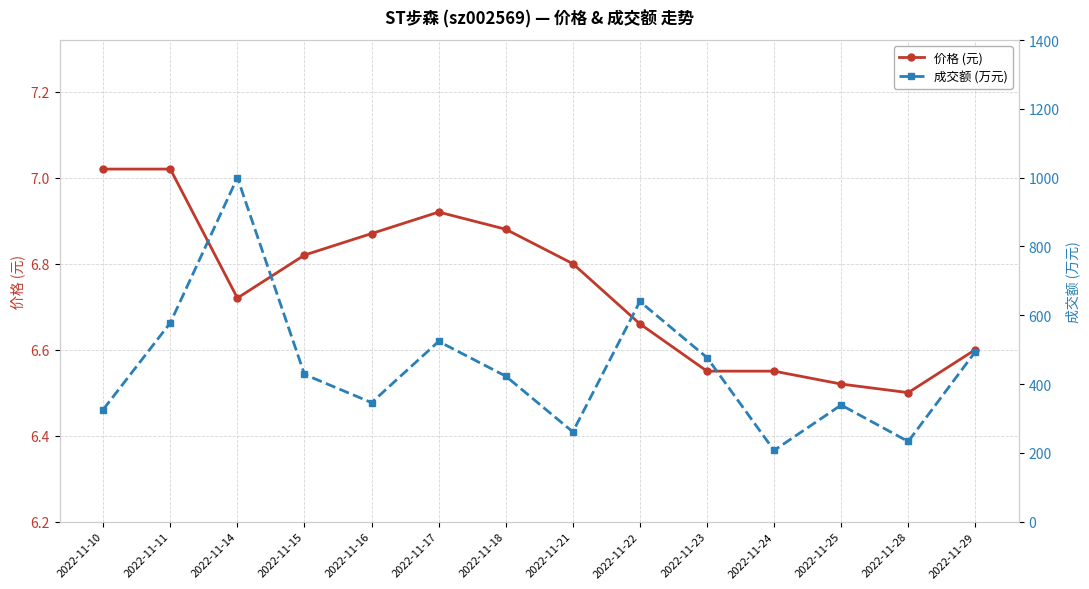

What value does the 成交额 (万元) series have at 2022-11-11?

578.0